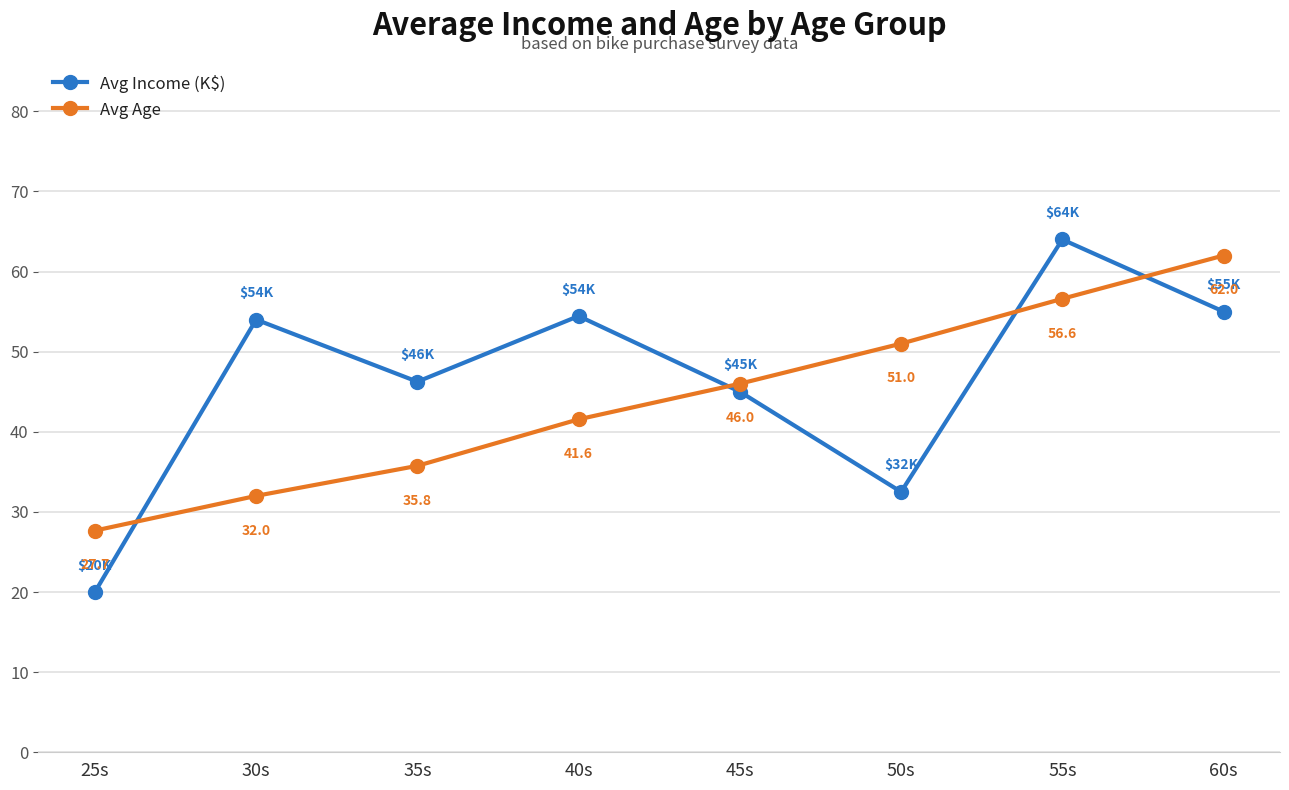

Rank the series at 35s from highest to lowest value.

Avg Income (K$), Avg Age